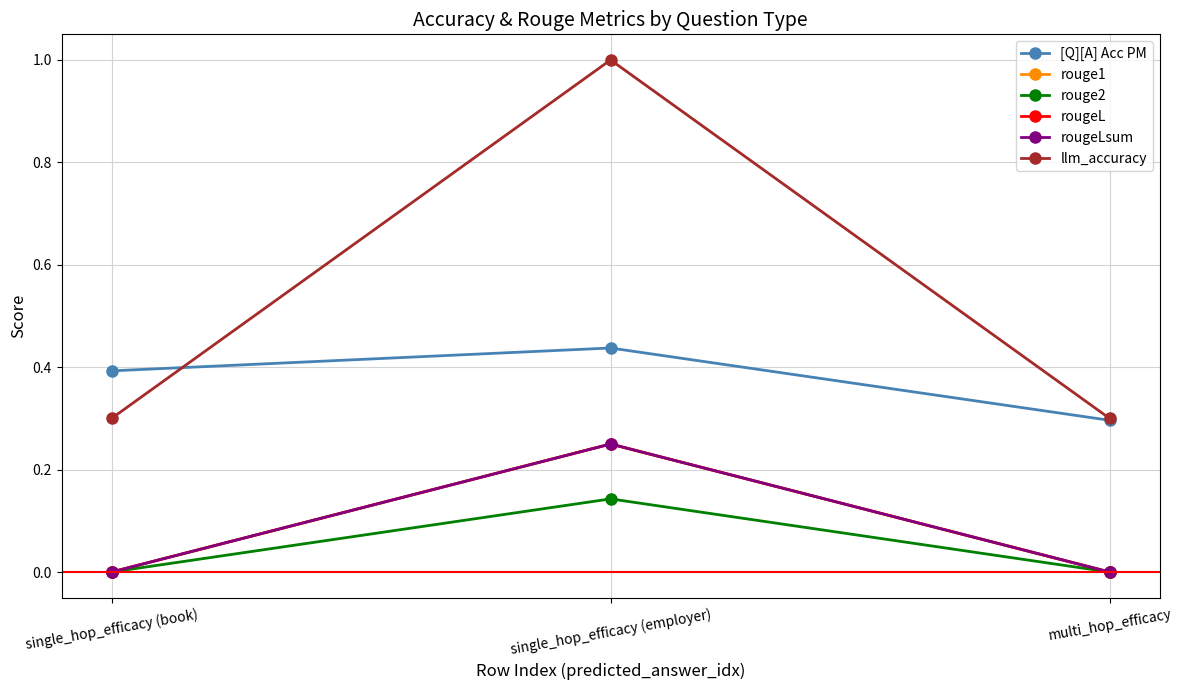

Does the chart have visible grid lines?

Yes